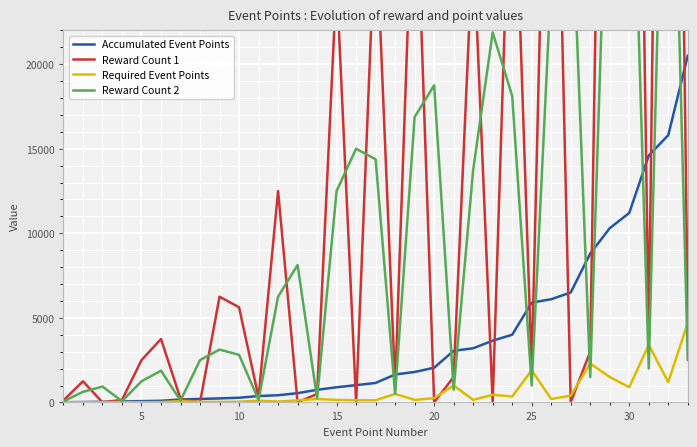

Which series ends up on top after the final intersection of Reward Count 2 and Required Event Points?

Required Event Points